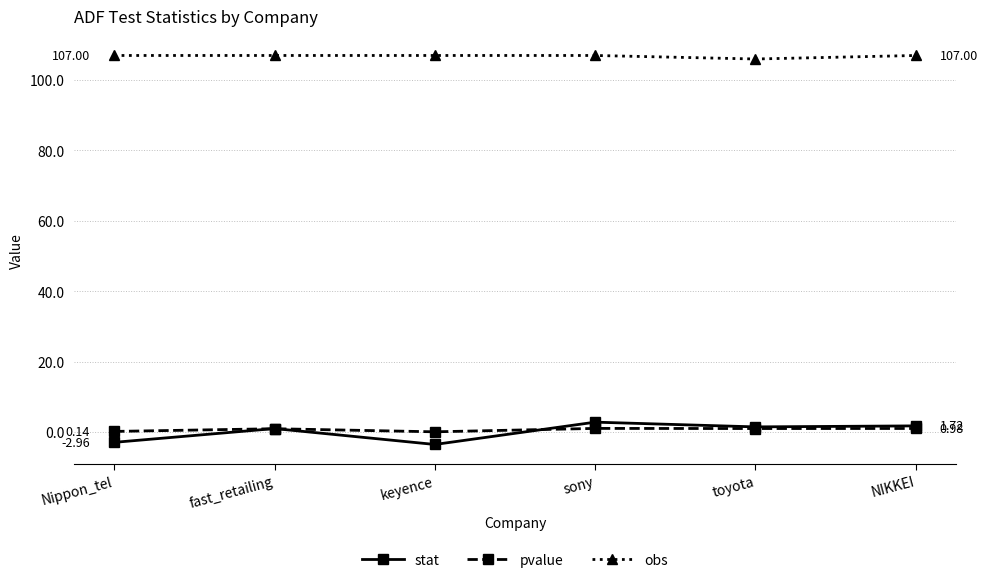

How many lines are shown in the chart?

3